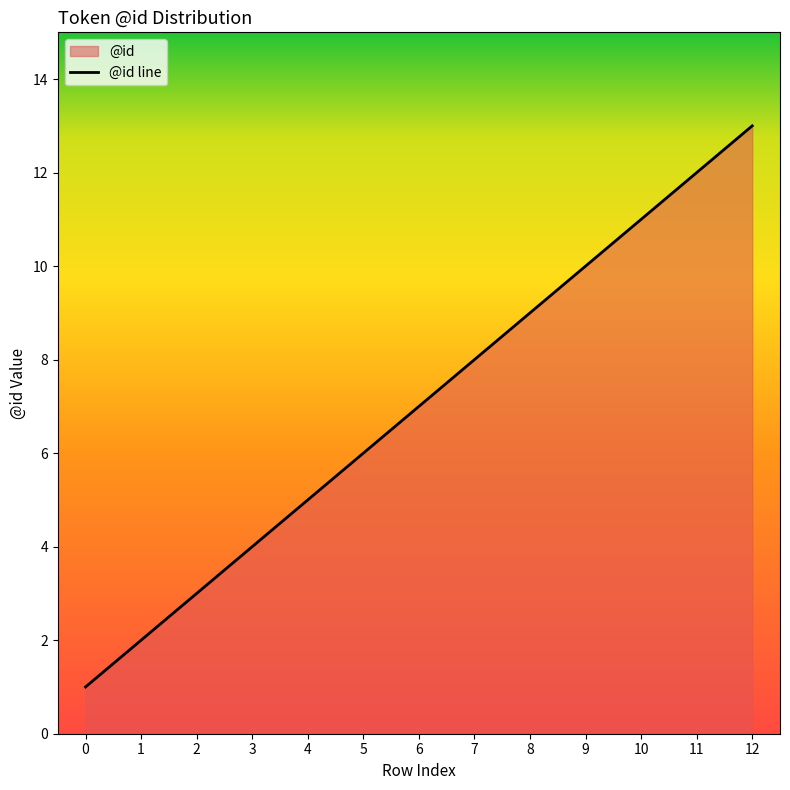

How many lines are shown in the chart?

1